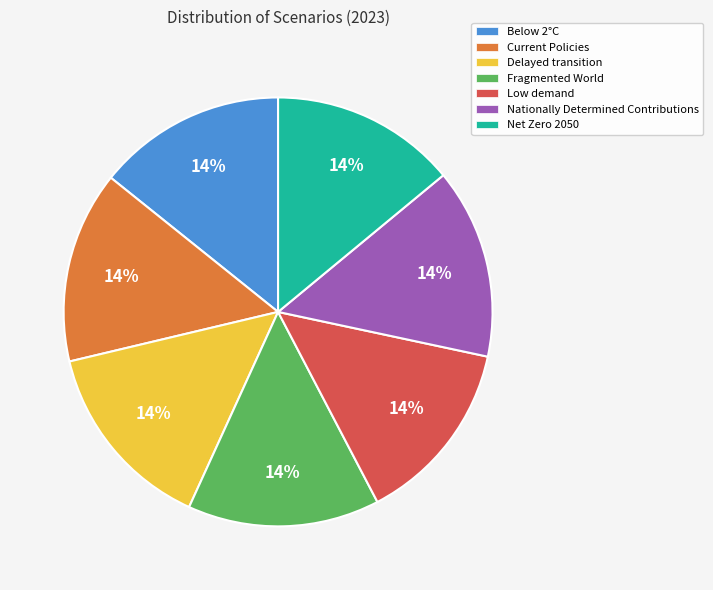

Is there a majority slice in this chart?

No